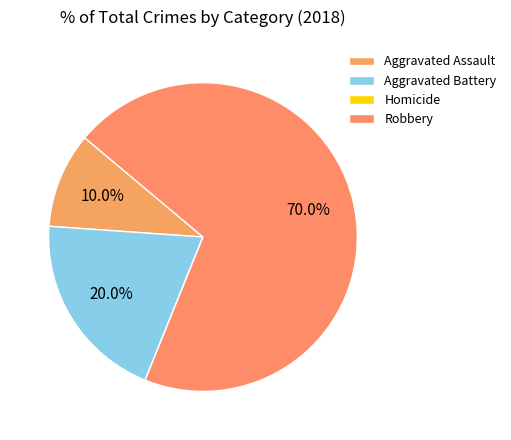

Combined, do Homicide and Robbery account for over 50%?

Yes